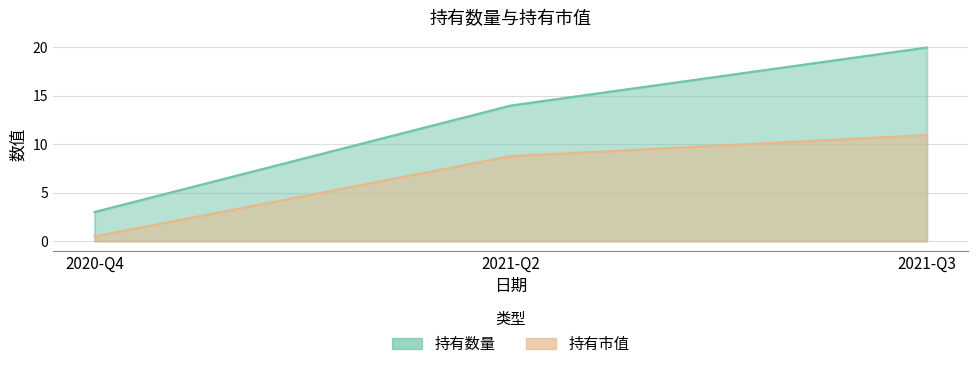

Which category has the lowest value across all series?

2020-Q4